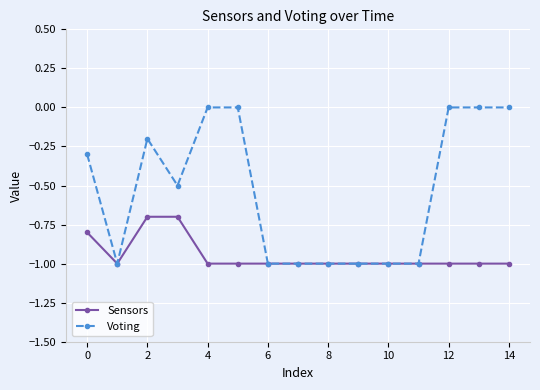

True or false: Voting has more than 0 interior local peaks.

True